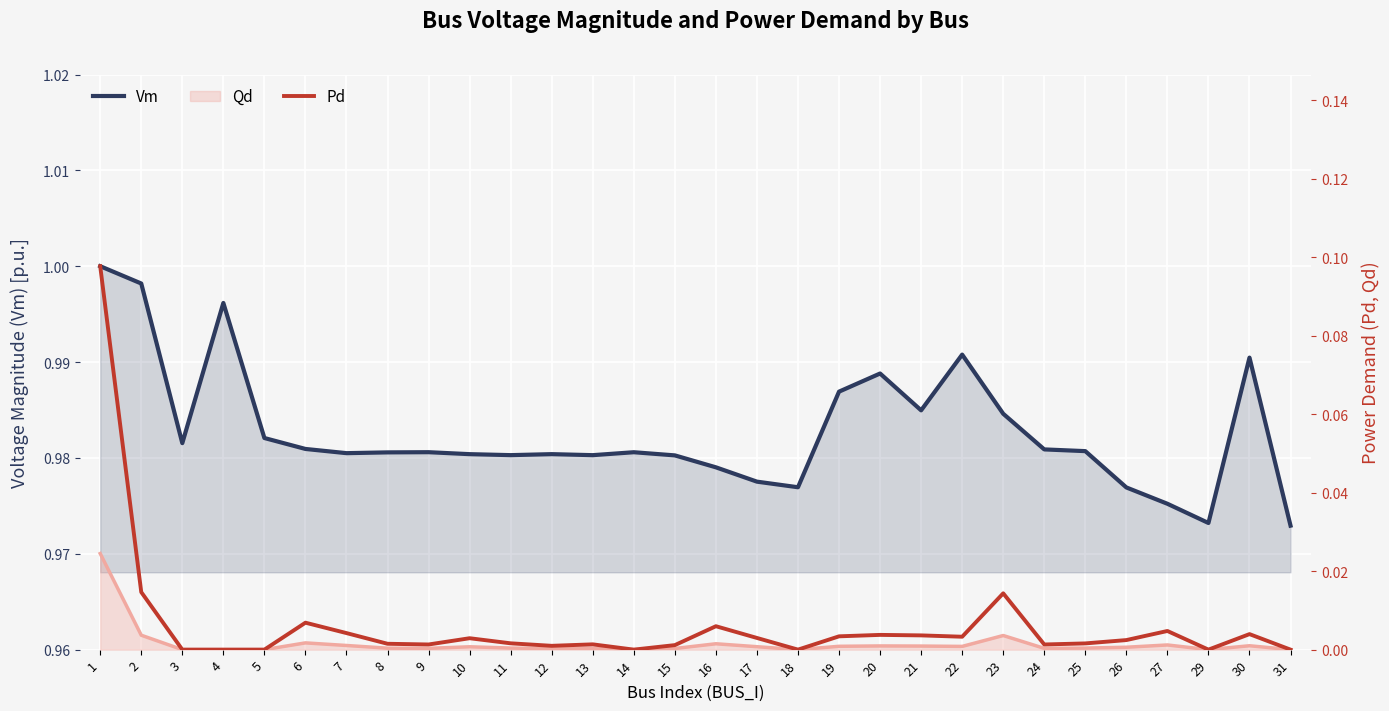

Read the Vm value at 31.

1.0